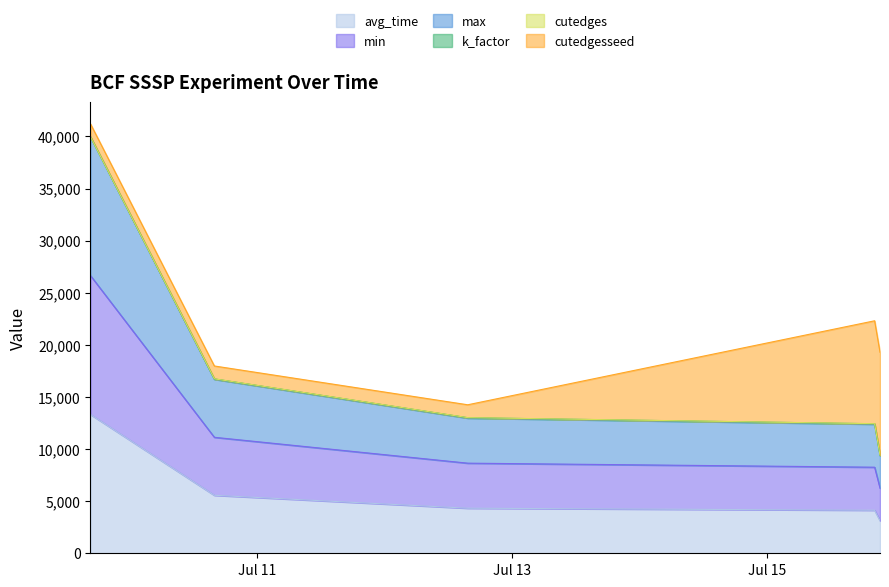

At which label does avg_time reach its peak?

2024-07-09